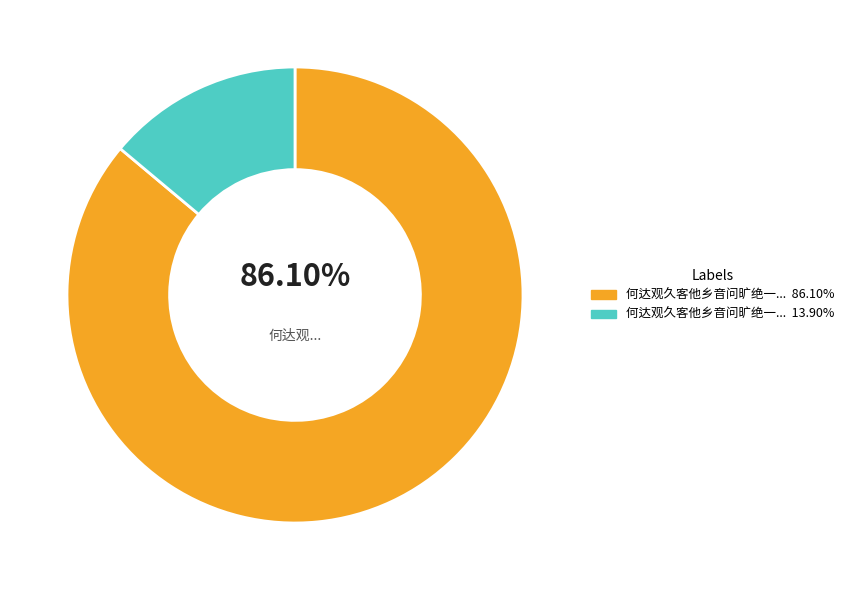

How many segments does this pie chart have?

2